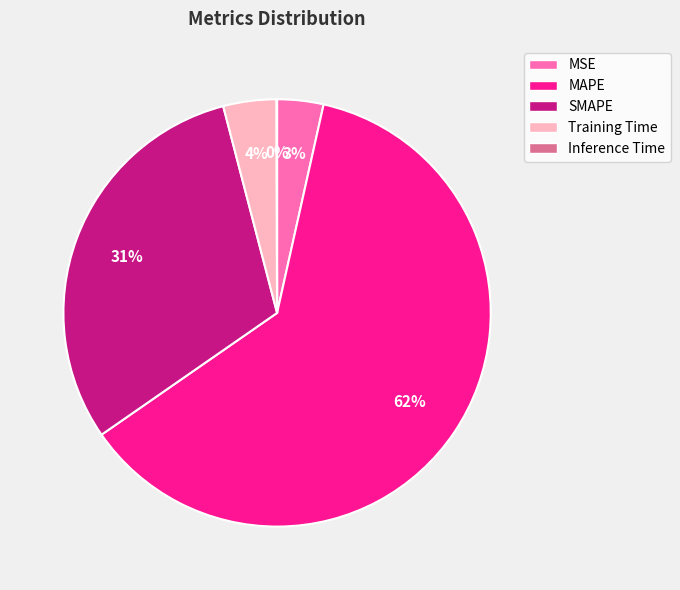

Is Training Time the majority of the pie?

No